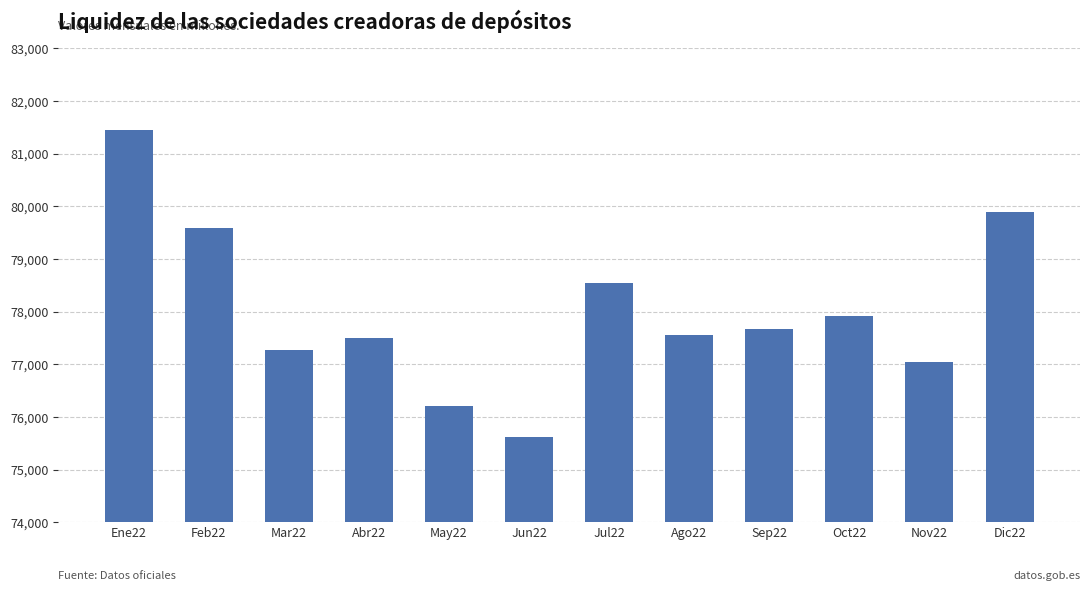

Is it true that the value at Nov22 is 77033?

True